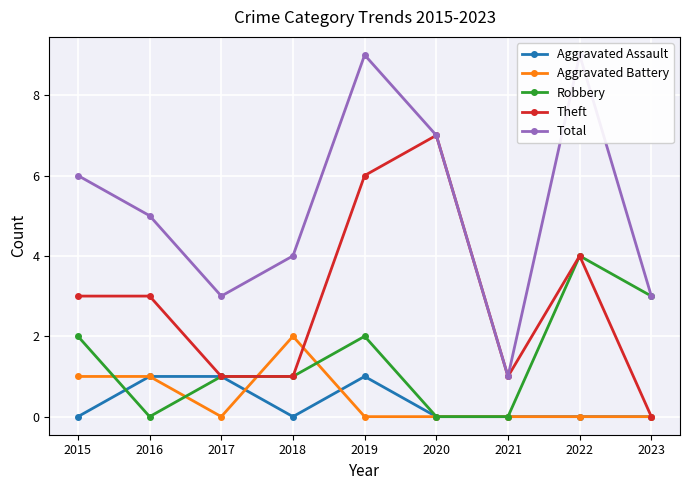

List the series in order of their peak value, lowest first.

Aggravated Assault, Aggravated Battery, Robbery, Theft, Total